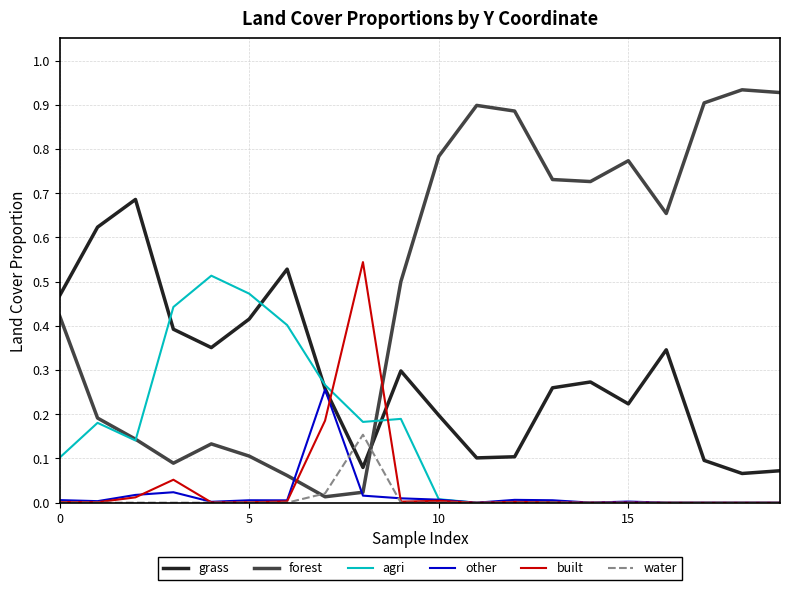

Which series has the widest spread of values?

forest